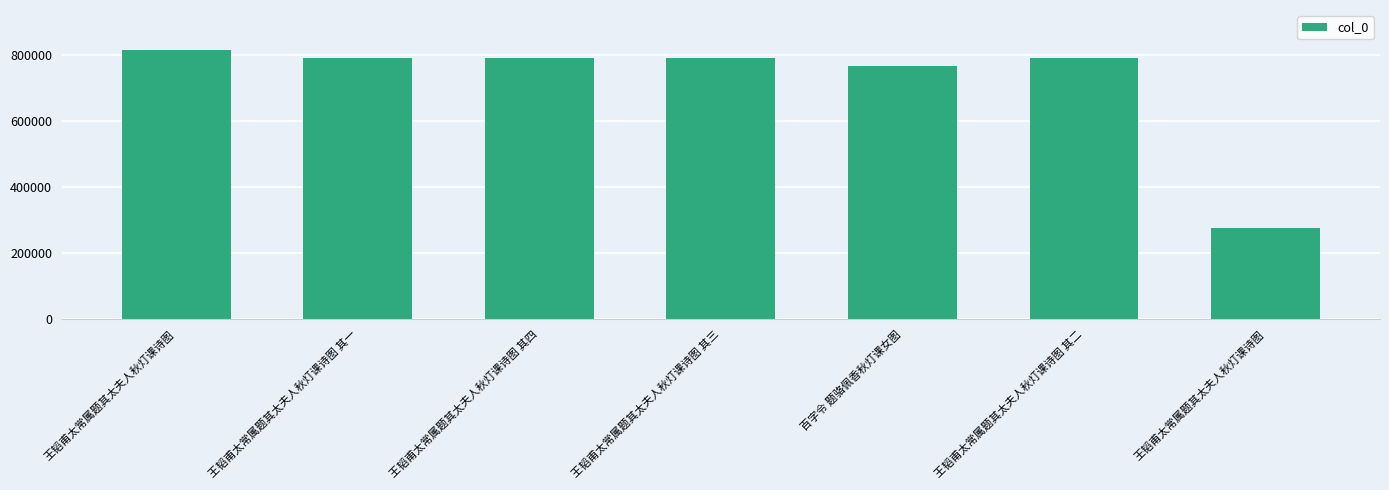

The chart shows a value of 275287 at 王韬甫太常属题其太夫人秋灯课诗图. True or false?

True